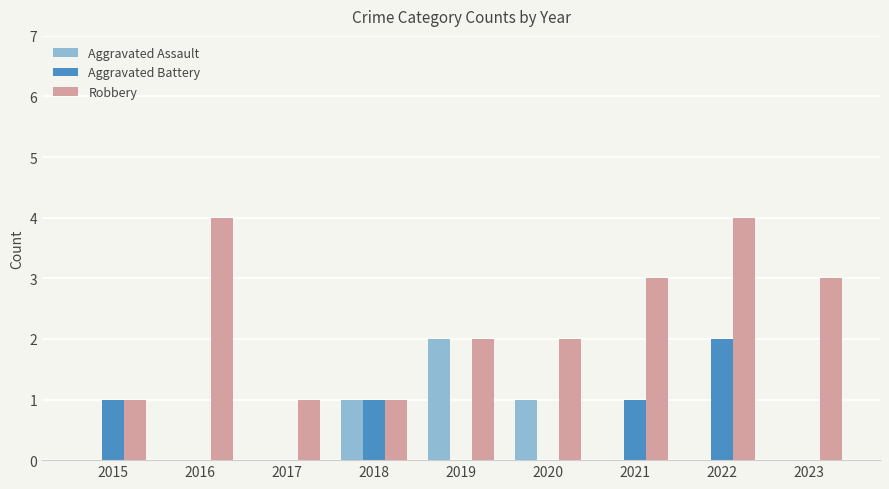

Which series has the largest range (max minus min)?

Robbery